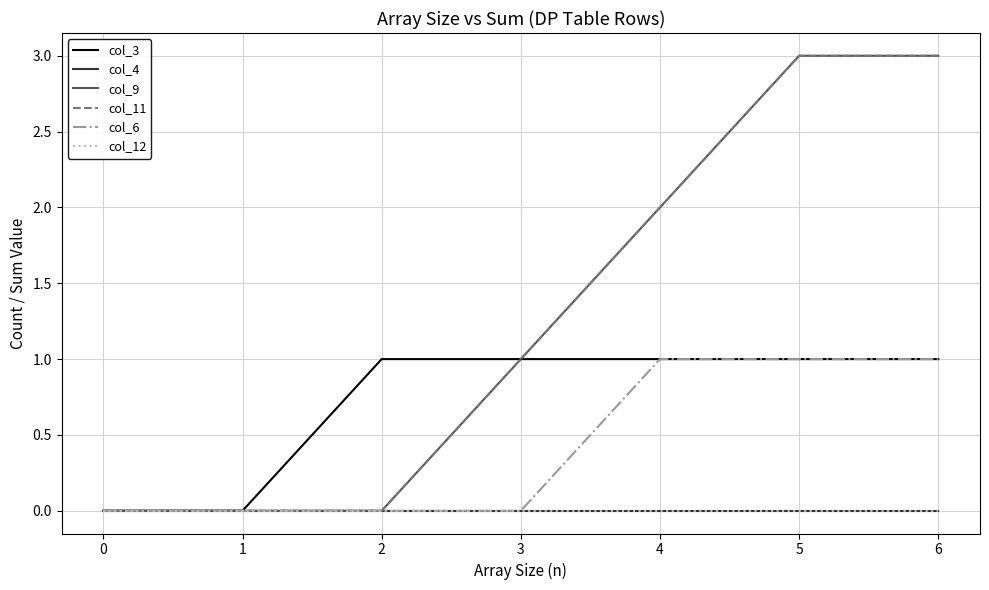

Does the chart have visible grid lines?

Yes